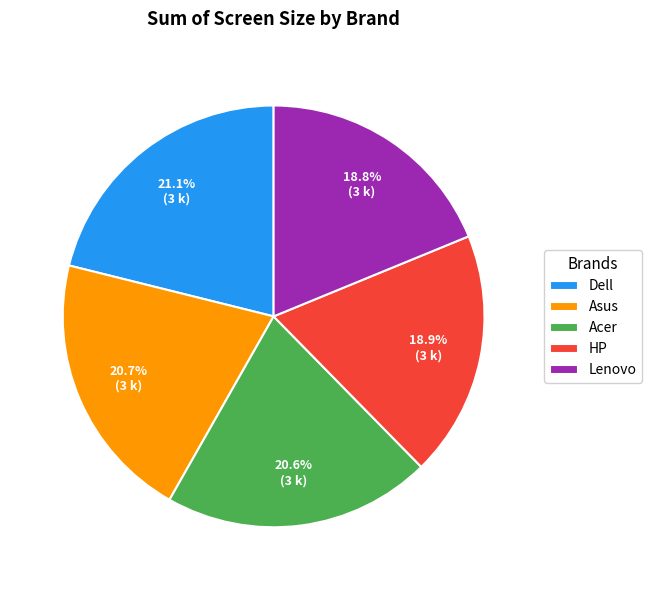

Does any single category account for the majority?

No